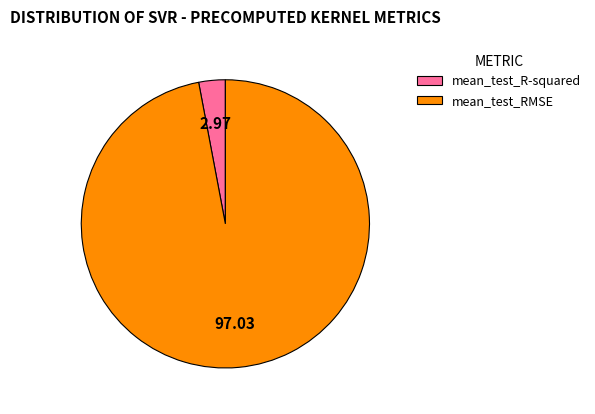

What is the largest slice in the pie chart?

mean_test_RMSE